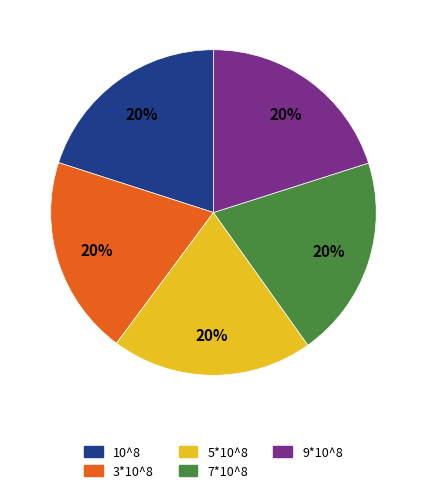

The 5*10^8 slice represents 20% of the pie. True or false?

True